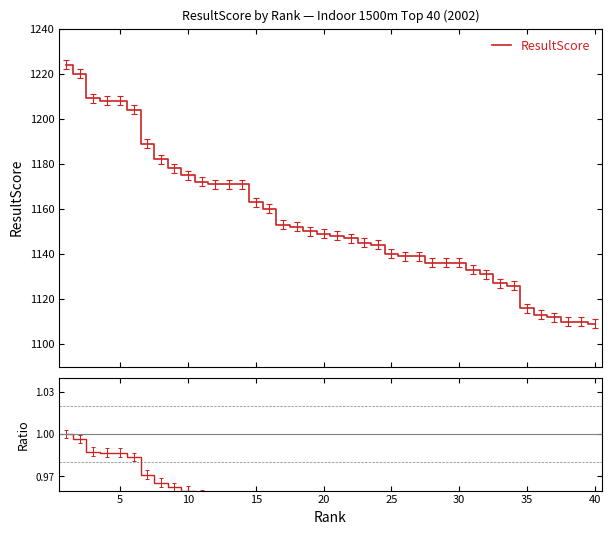

True or false: Ratio and ResultScore intersect in this chart.

False